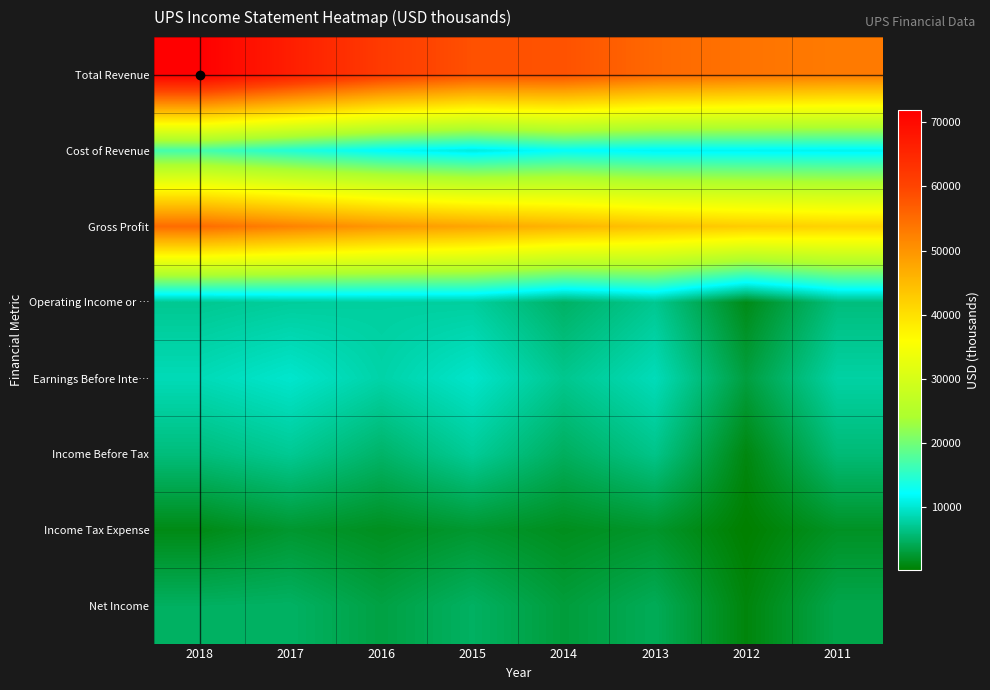

What is the spread (max minus min) of values at 2012?

53960